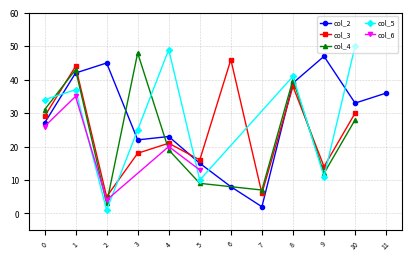

The value of col_2 at 4 is 10. True or false?

False